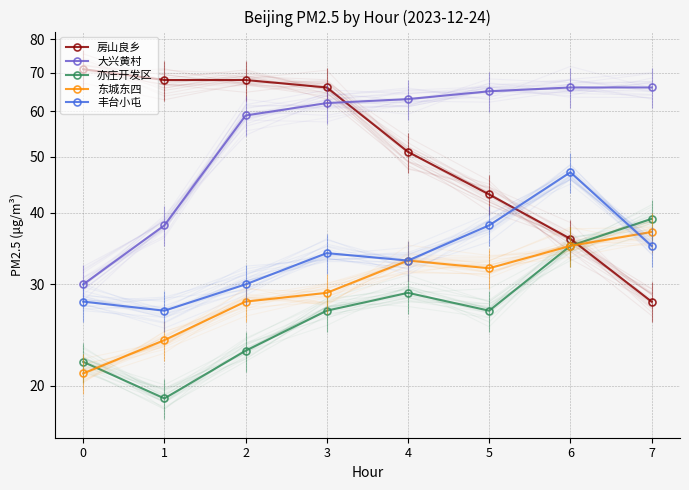

How many values in the 大兴黄村 series exceed 63?

3